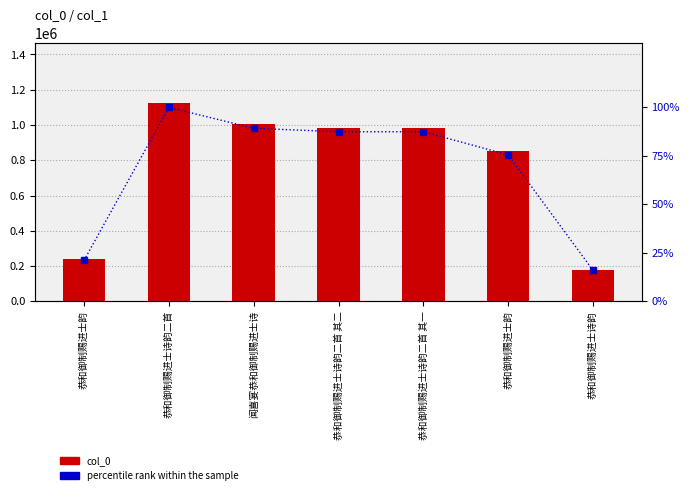

What is the sum of all col_0 values?

5364015.0